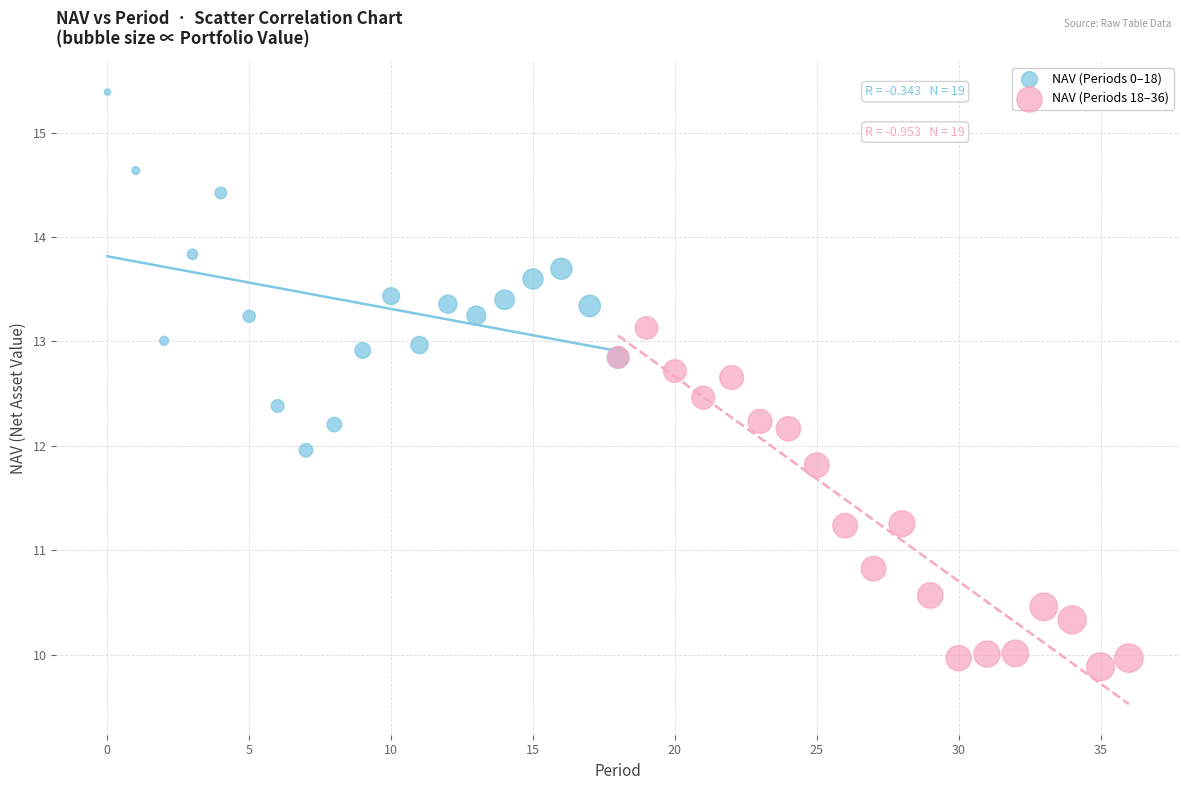

What are all the series names shown in the legend?

NAV (Periods 0–18), NAV (Periods 18–36)